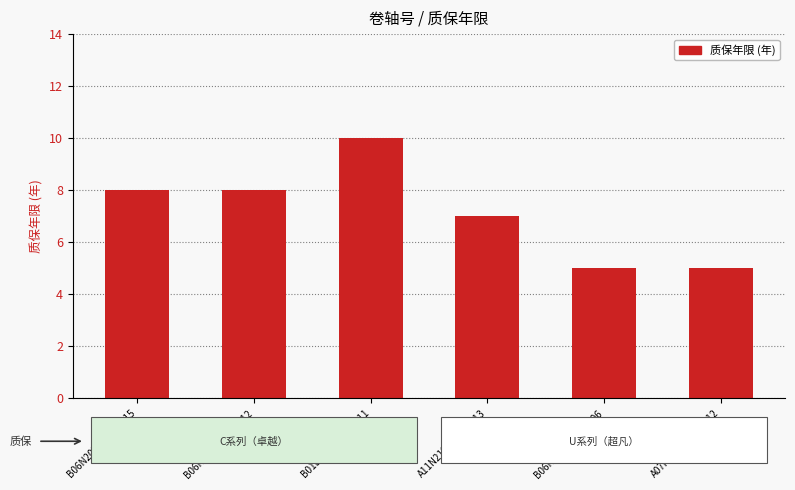

What is the difference between the maximum and second lowest values?

5